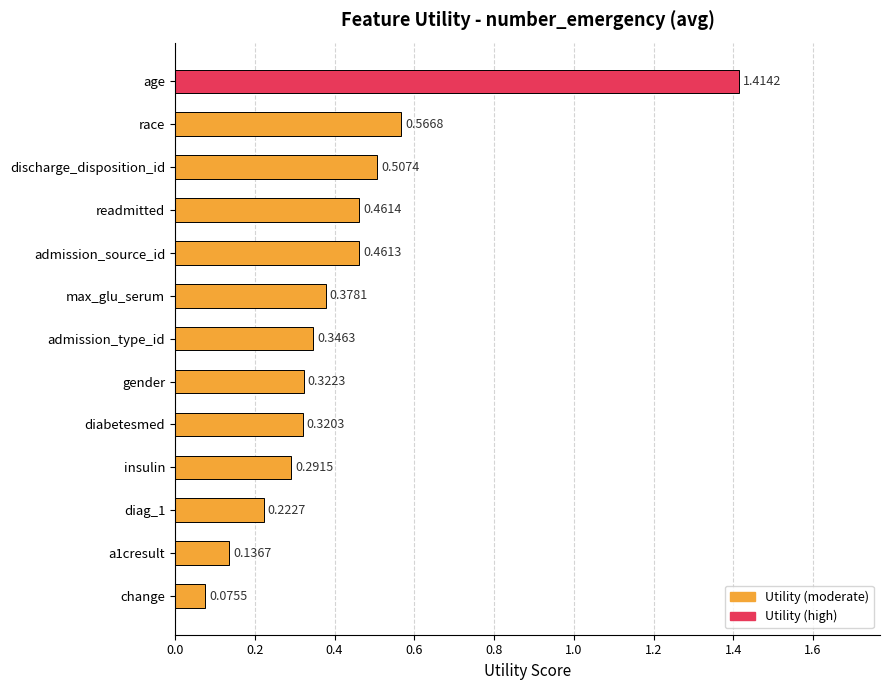

What is the change in value from admission_source_id to change?

-0.4